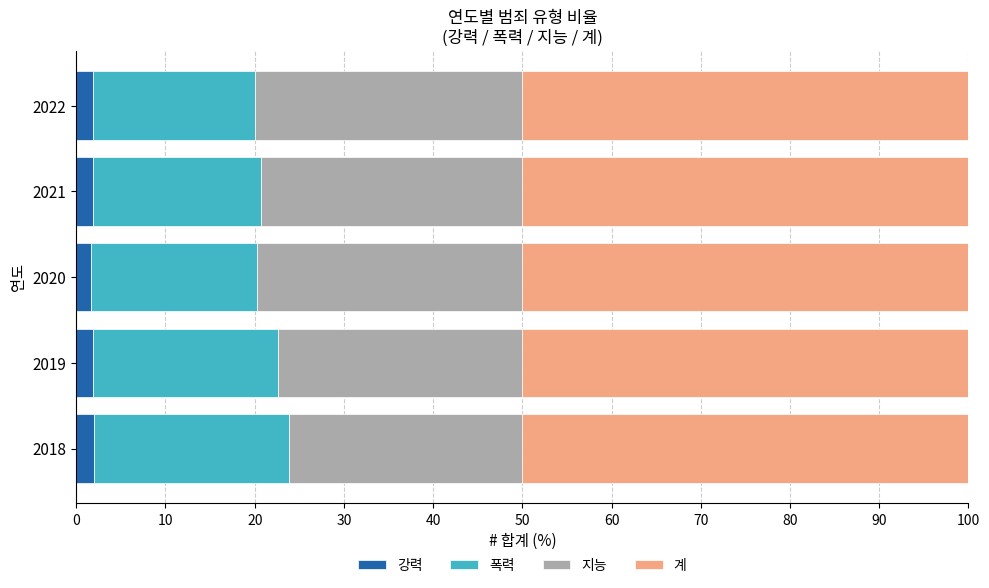

Is it true that 강력 equals 1.8 at 2022?

True